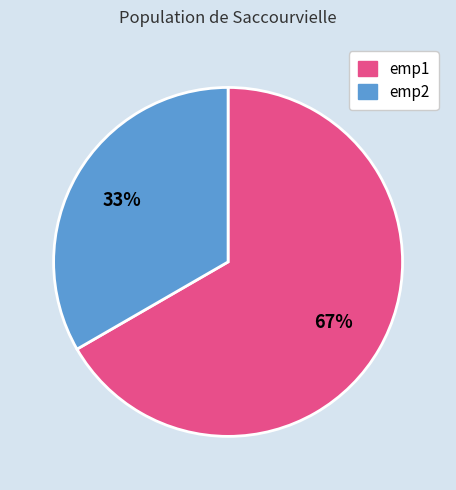

The emp1 slice represents 61% of the pie. True or false?

False